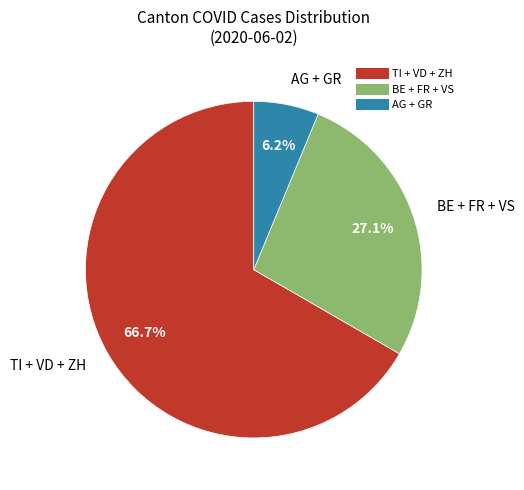

Does any single category account for the majority?

Yes